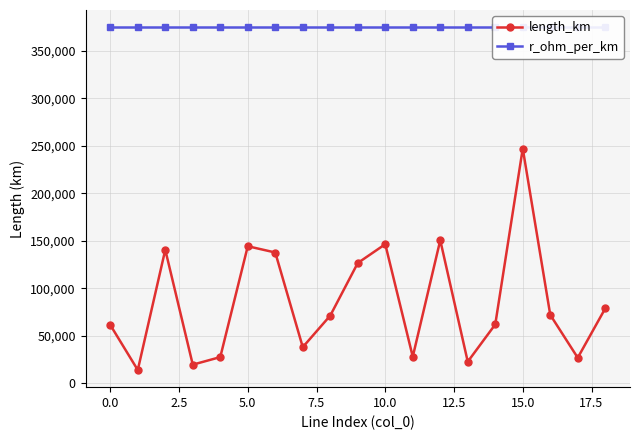

How many lines are shown in the chart?

2